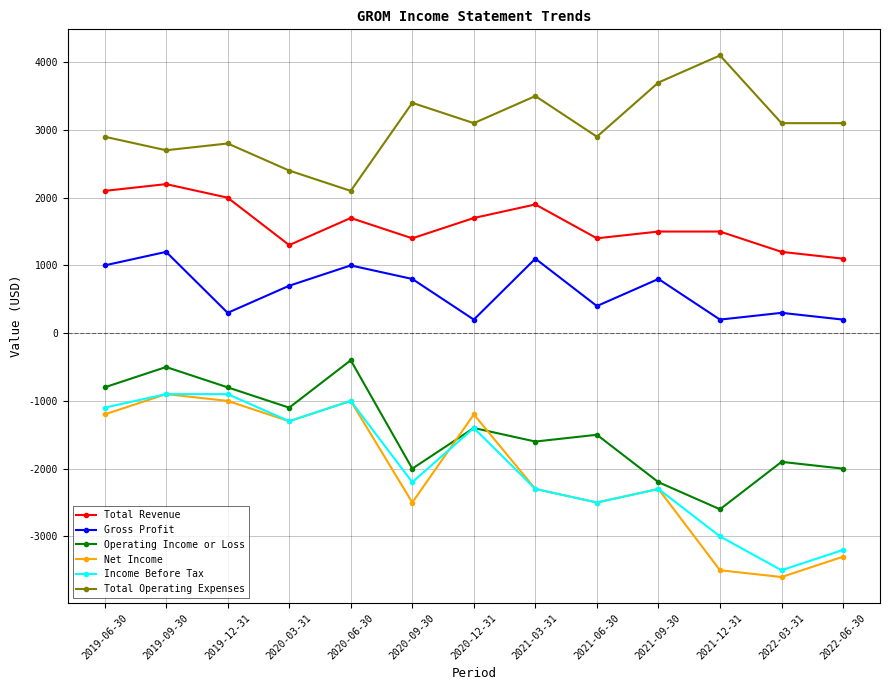

Which series has the largest range (max minus min)?

Net Income